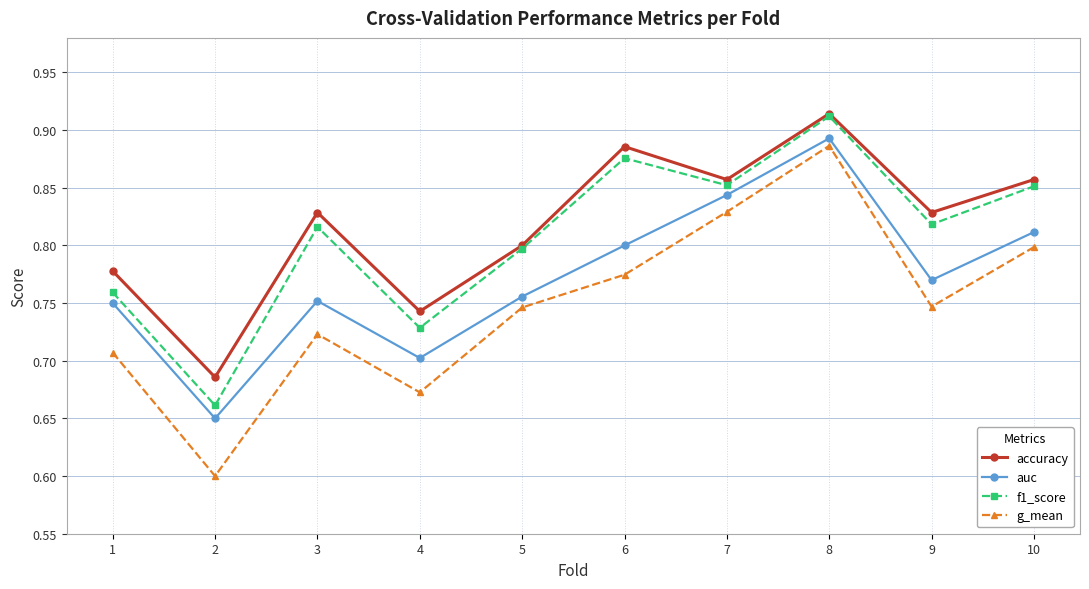

What are all the series names shown in the legend?

accuracy, auc, f1_score, g_mean